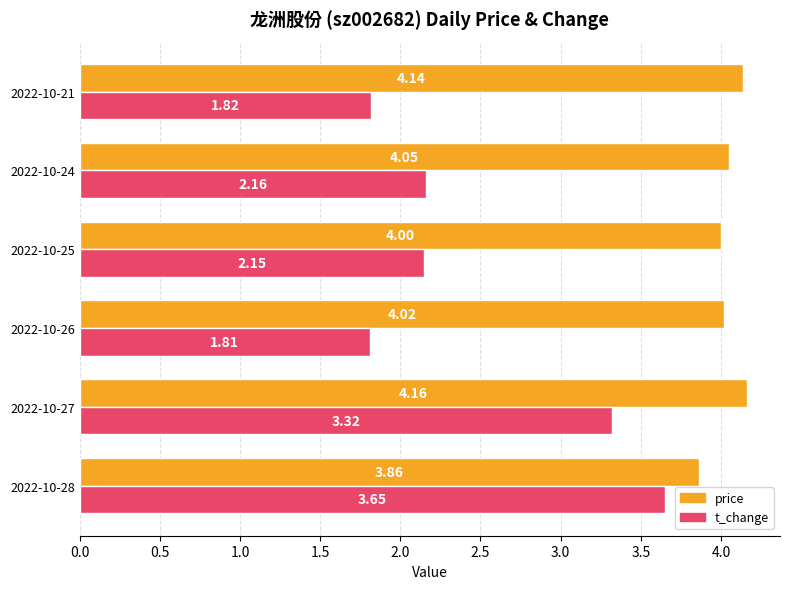

List the labels in order of price value, largest first.

2022-10-27, 2022-10-21, 2022-10-24, 2022-10-26, 2022-10-25, 2022-10-28